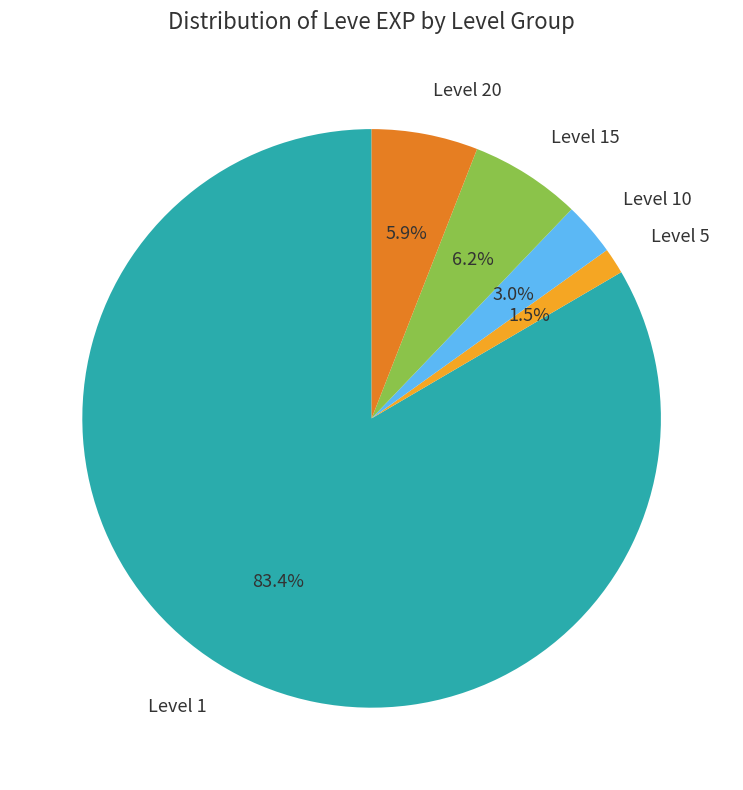

What is the smallest slice in the pie chart?

Level 5